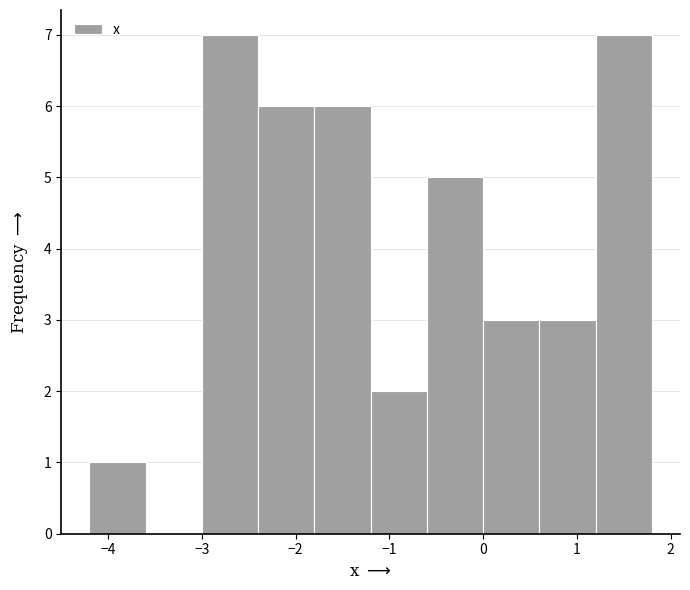

What is the height of the bar covering -2.4 to -1.8 on the x-axis? The values are not printed on the chart, so give them approximately, as read against the axis.

6